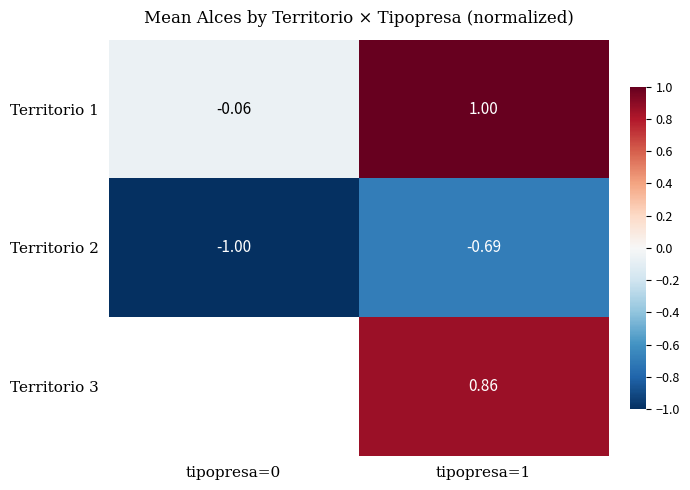

How many distinct data groups are displayed?

3